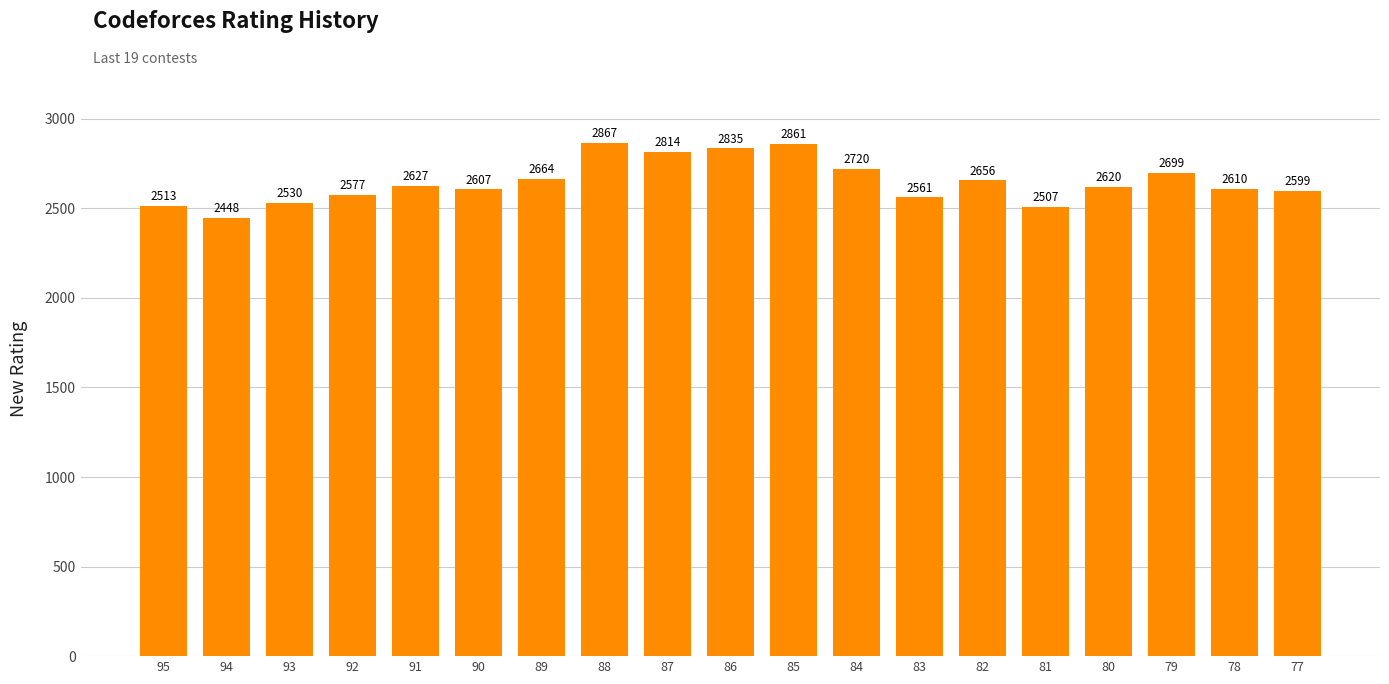

Are the bars grouped side by side (vs. stacked)?

No